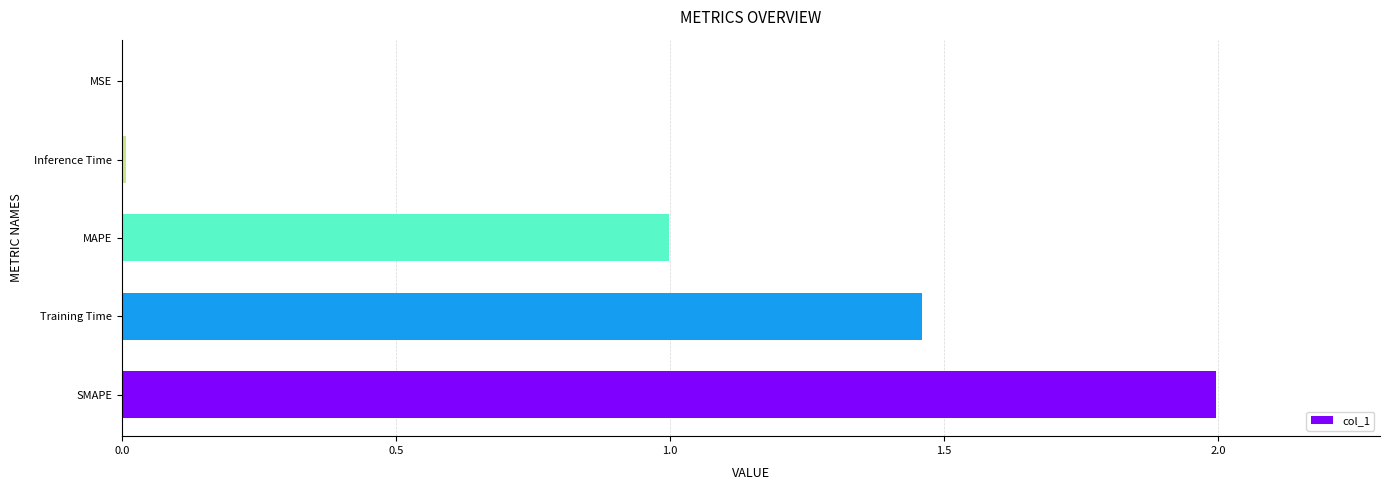

What is the sum of all values?

4.5